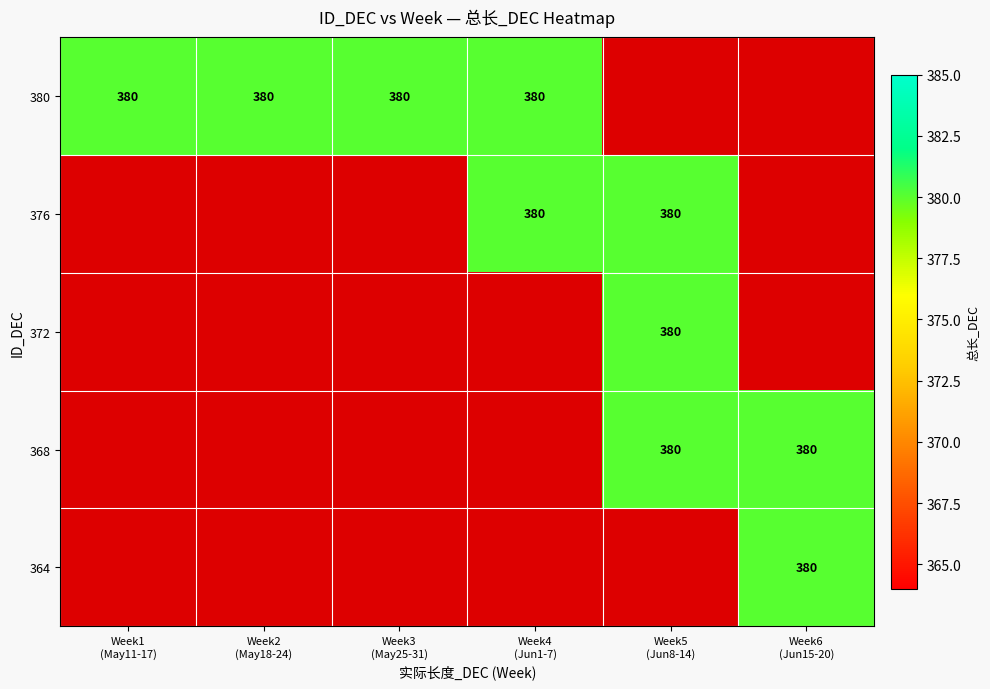

How many positive values does the 364 series have?

1